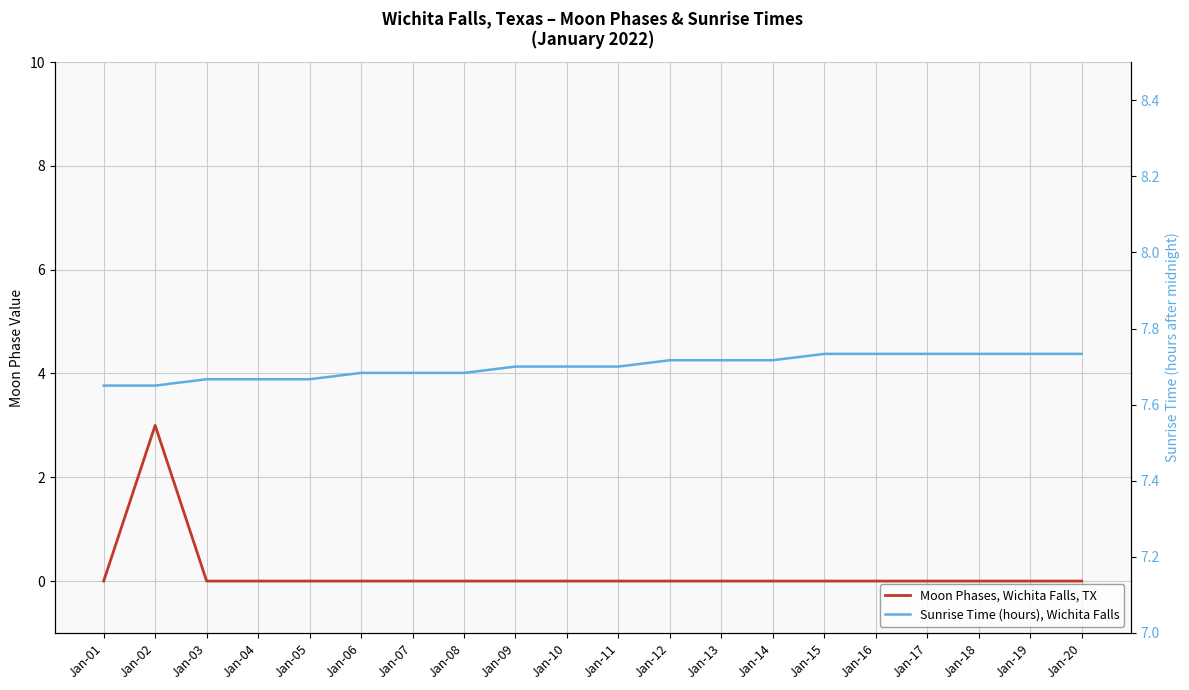

What is the difference between the highest and lowest values at Jan-16?

7.7